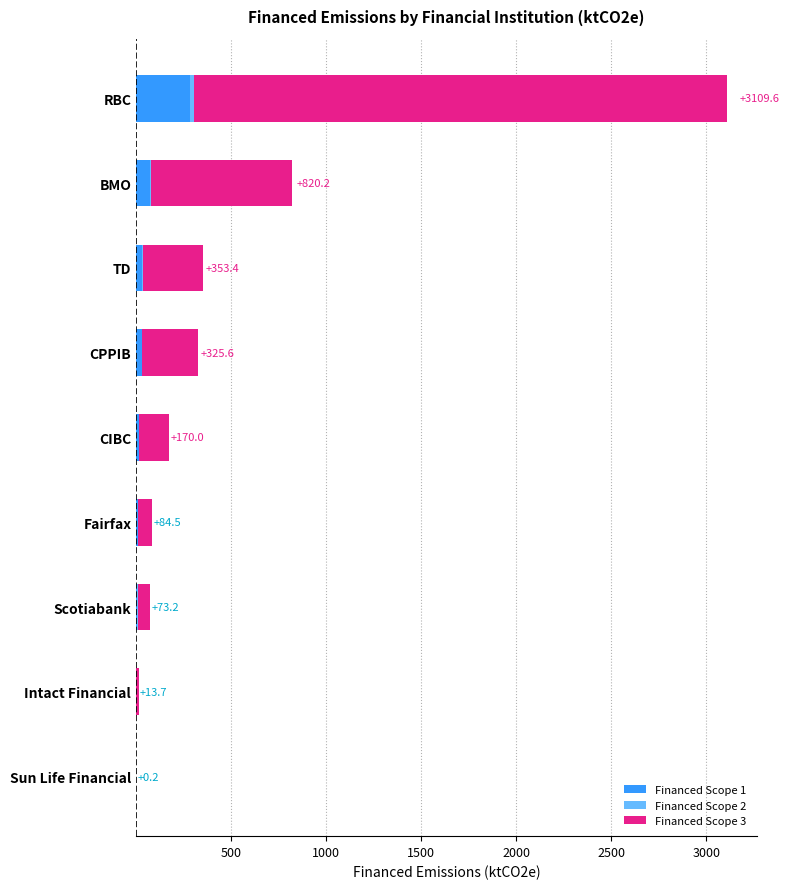

At which category is the sum across all series the highest?

RBC